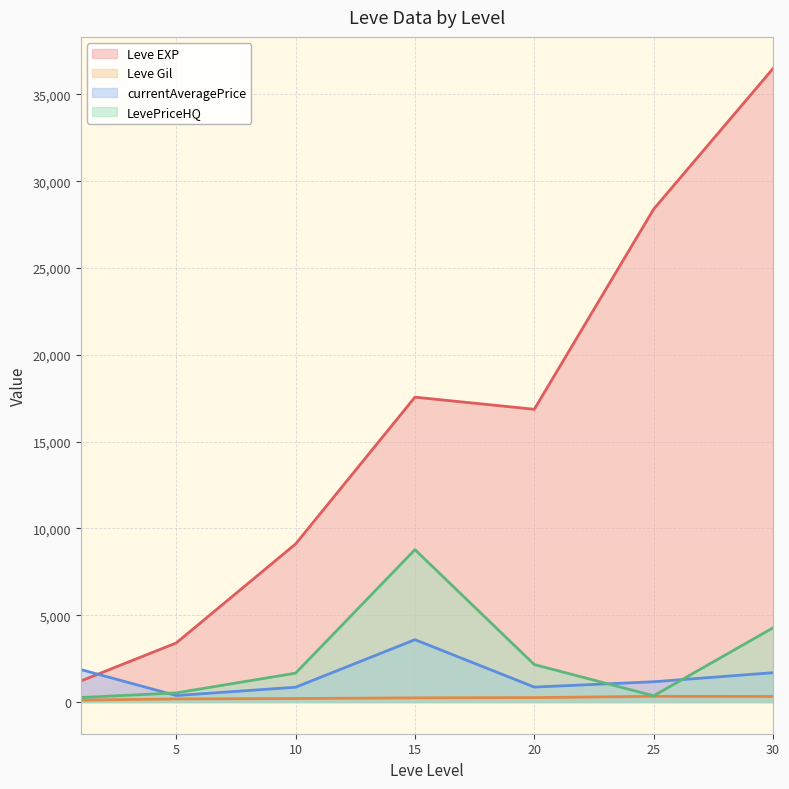

The value of Leve EXP at 10 is 9106.7. True or false?

True